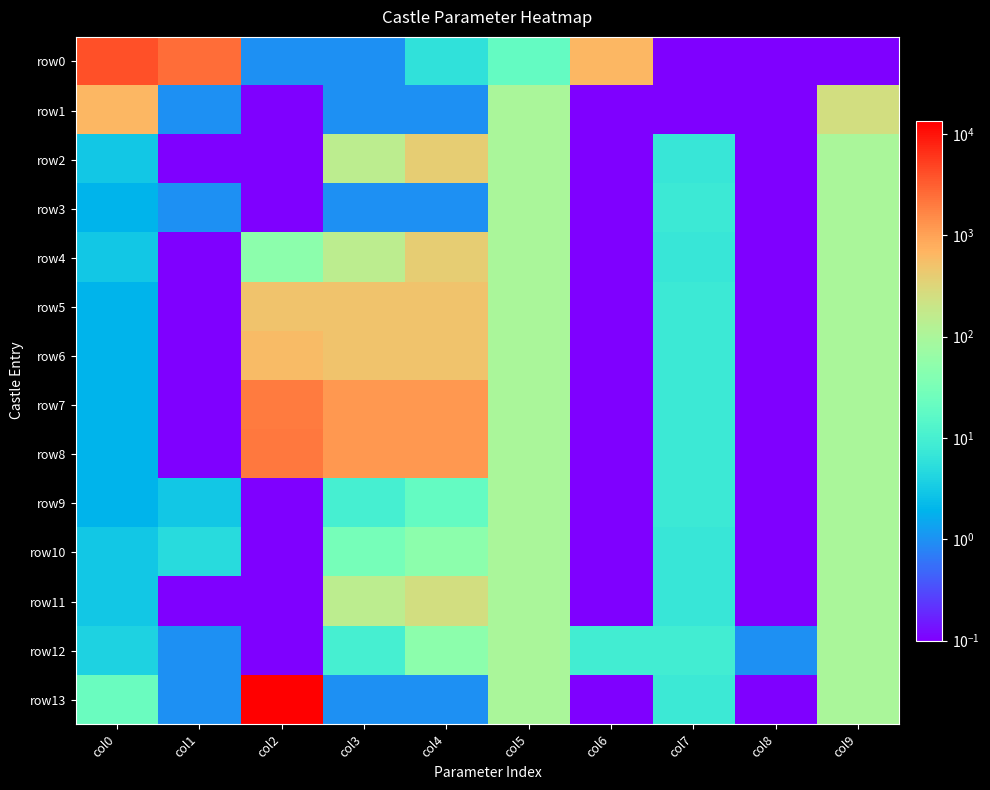

Which series has the widest spread of values?

row13